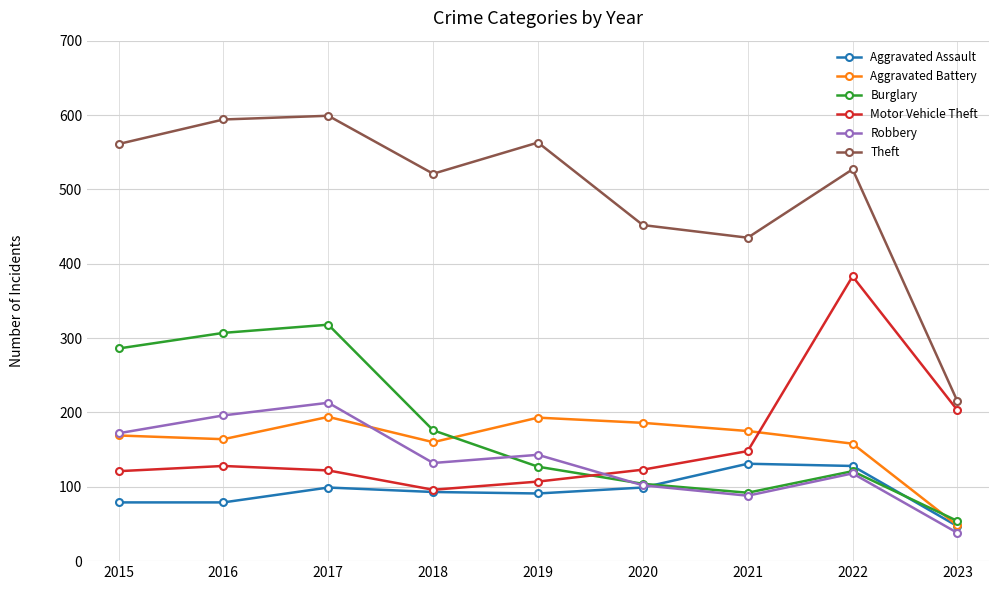

Which series has the largest total across all categories?

Theft